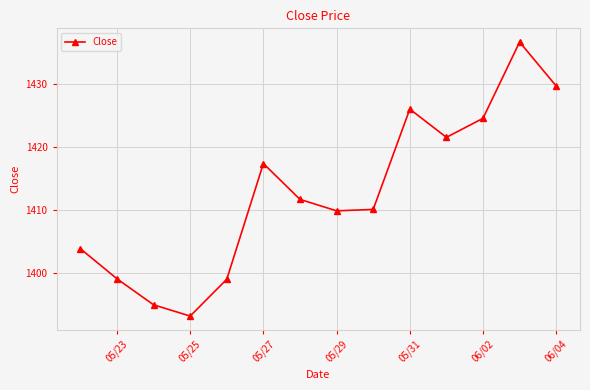

Reading left to right, extract all data points from this chart.

1403.8	1399.0	1394.9	1393.1	1399.0	1417.4	1411.7	1409.8	1410.1	1426.0	1421.5	1424.5	1436.7	1429.7